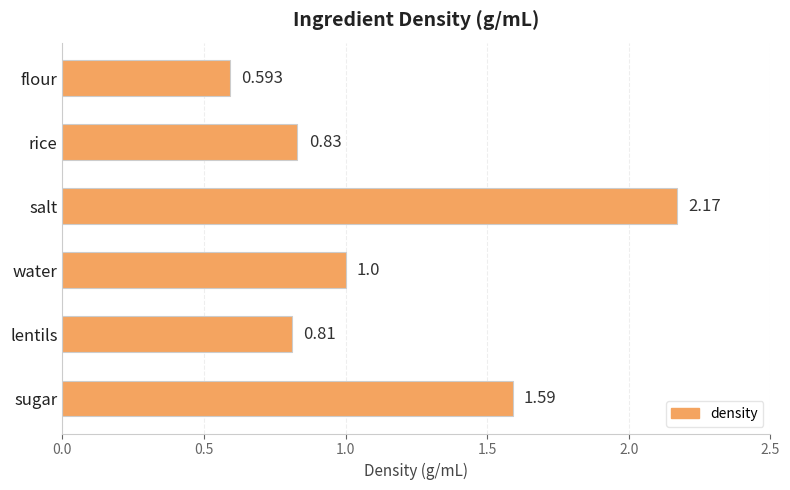

What is the label of the 2nd bar from the bottom?

lentils